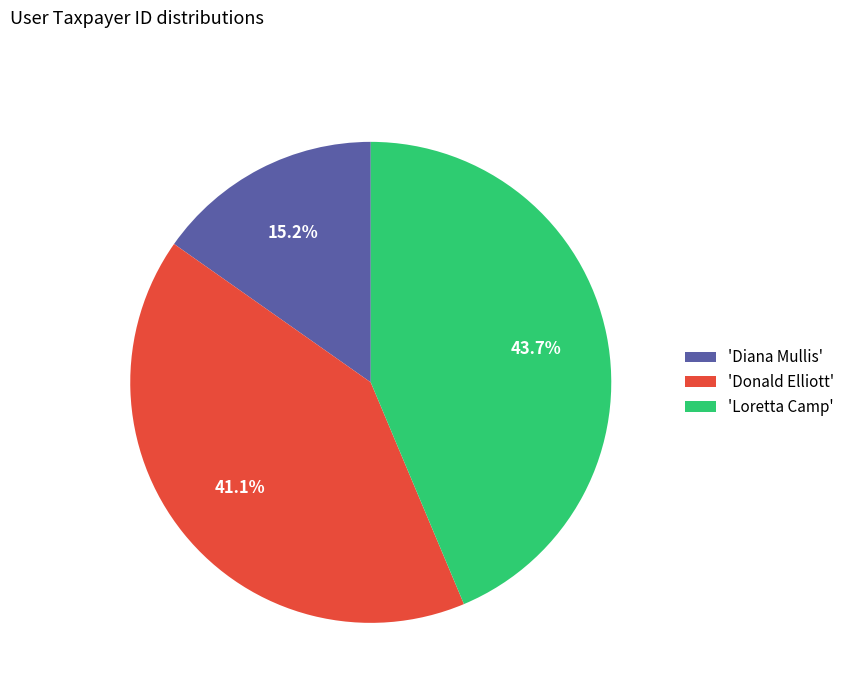

Combined, what portion of the pie is 'Donald Elliott' and 'Diana Mullis'?

56.3%